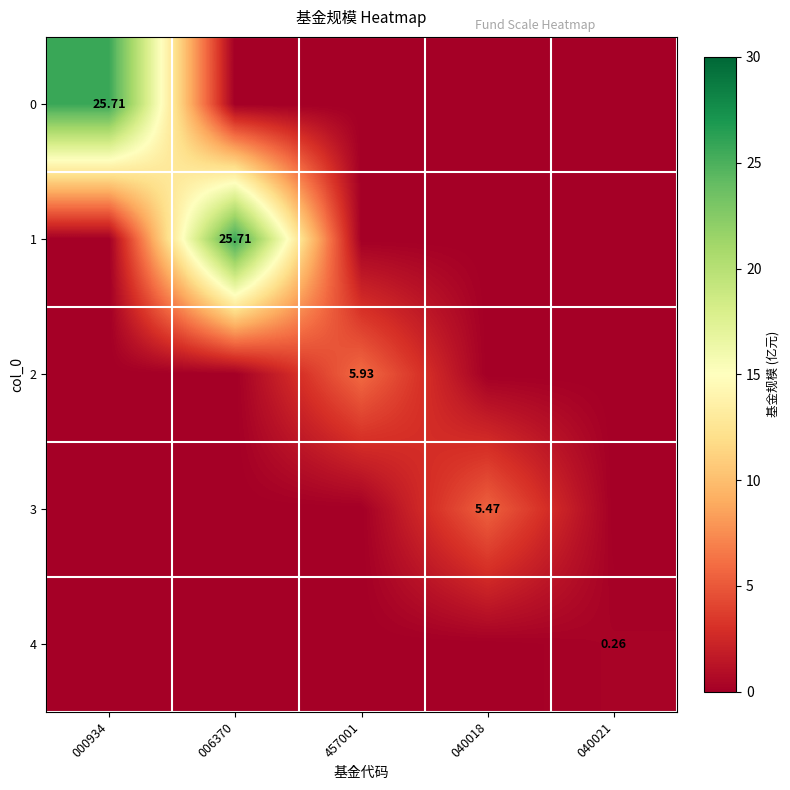

What is the total value across all series at 040018?

5.5